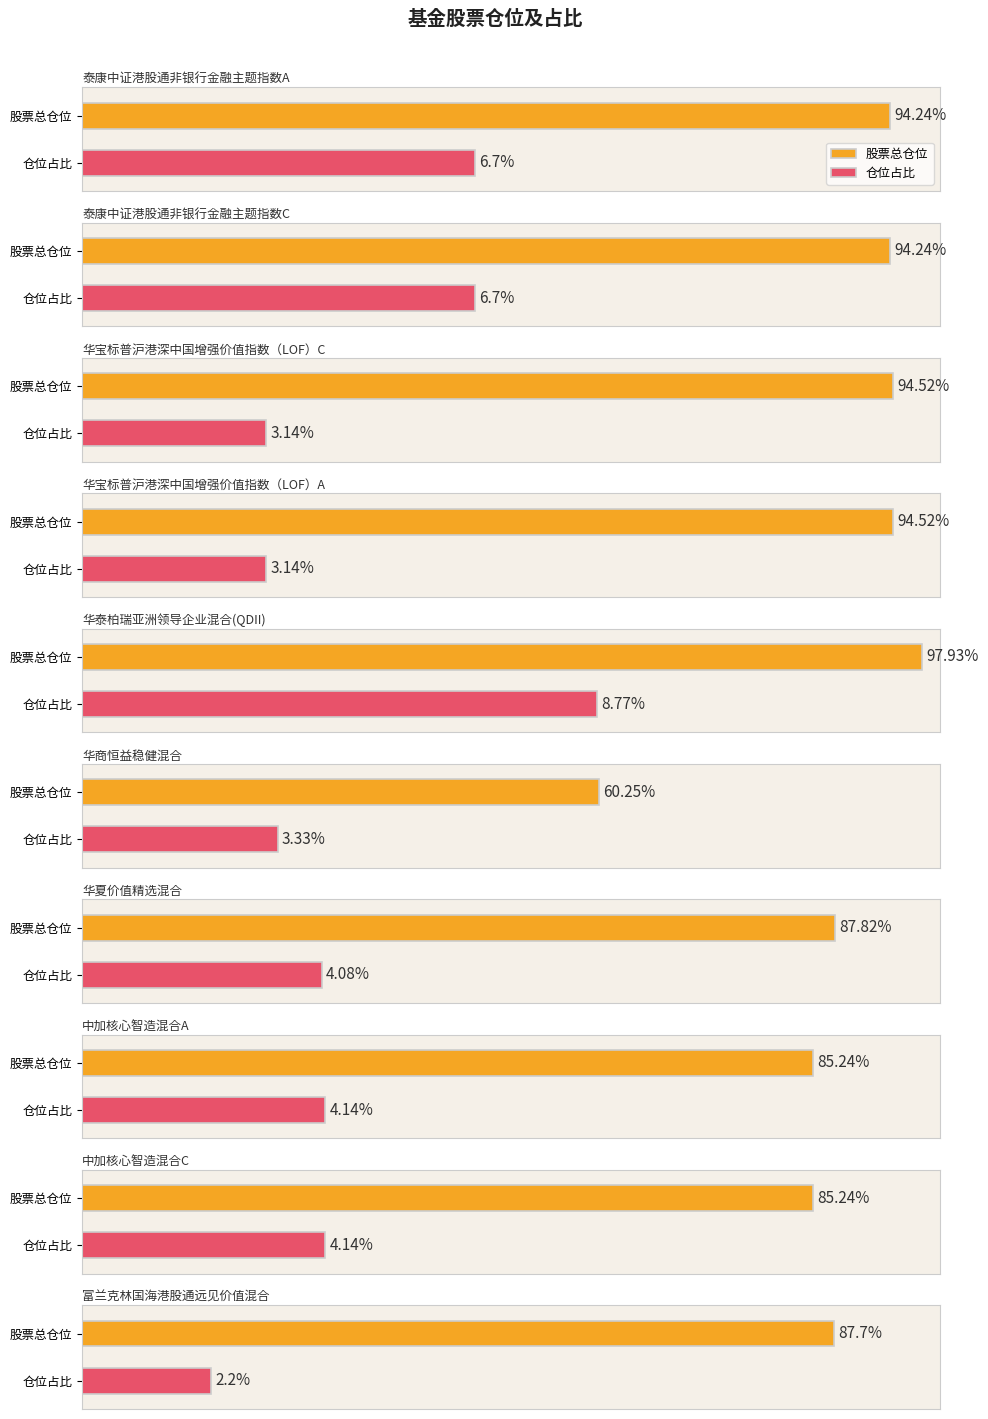

Is it true that 股票总仓位 equals 87.8 at 华夏价值精选混合?

True